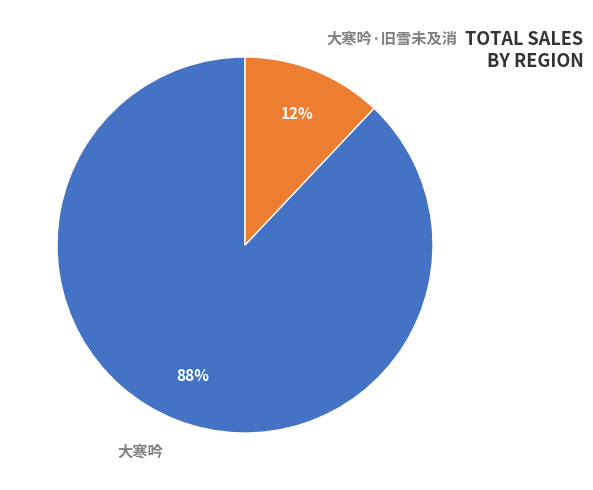

How many slices are in this pie chart?

2